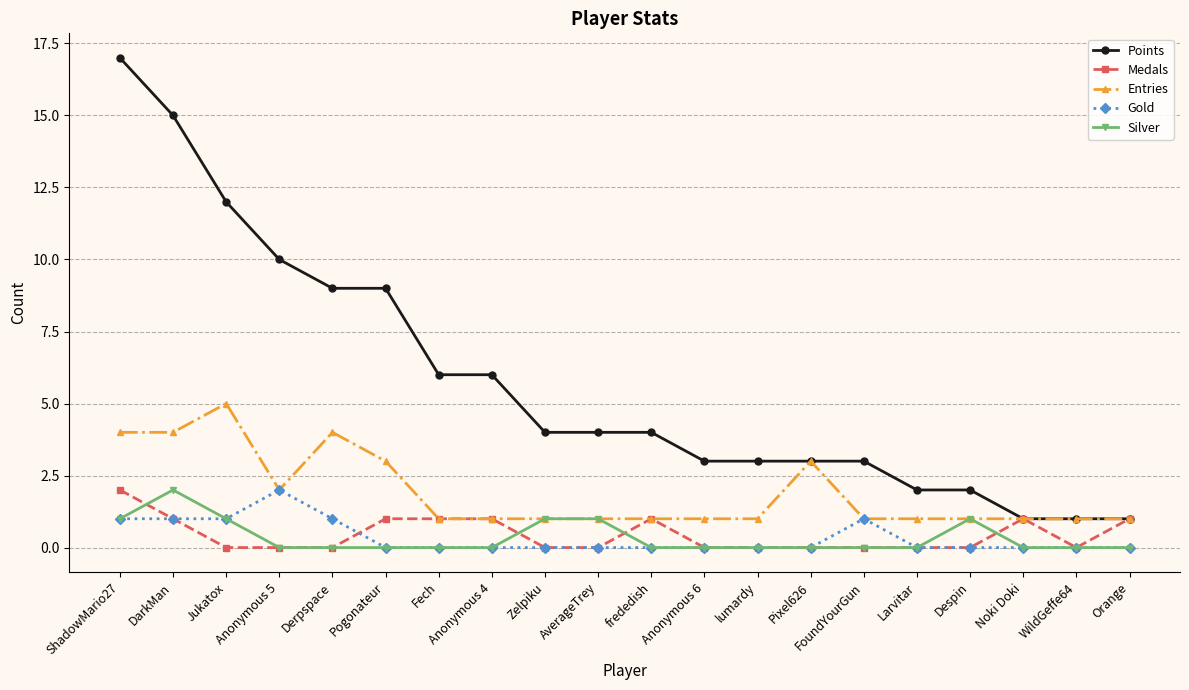

What is the difference between the second highest and minimum values in the Medals series?

1